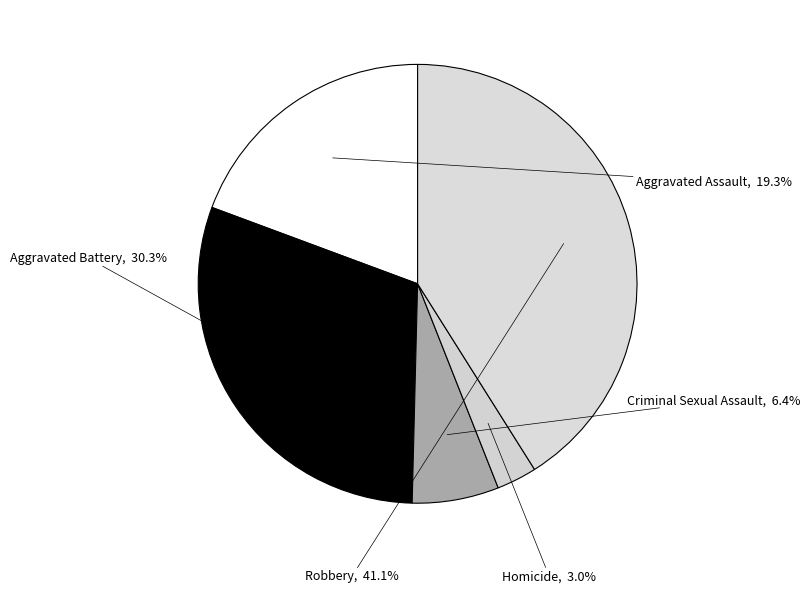

Which category has the biggest portion of the pie?

Robbery